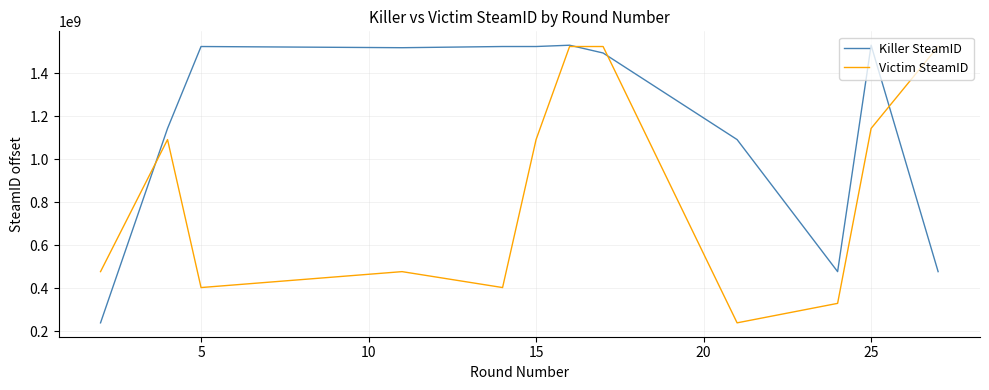

Which series has the largest total across all categories?

Killer SteamID